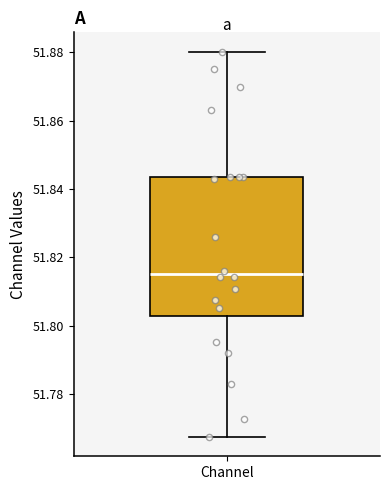

Read this box plot against the y-axis: the position of the median line, the range covered by the box, and the ends of both whiskers. The values are not printed on the chart, so give them approximately, as read against the axis.

median 51.816, box 51.802 to 51.844, whiskers 51.768 to 51.880